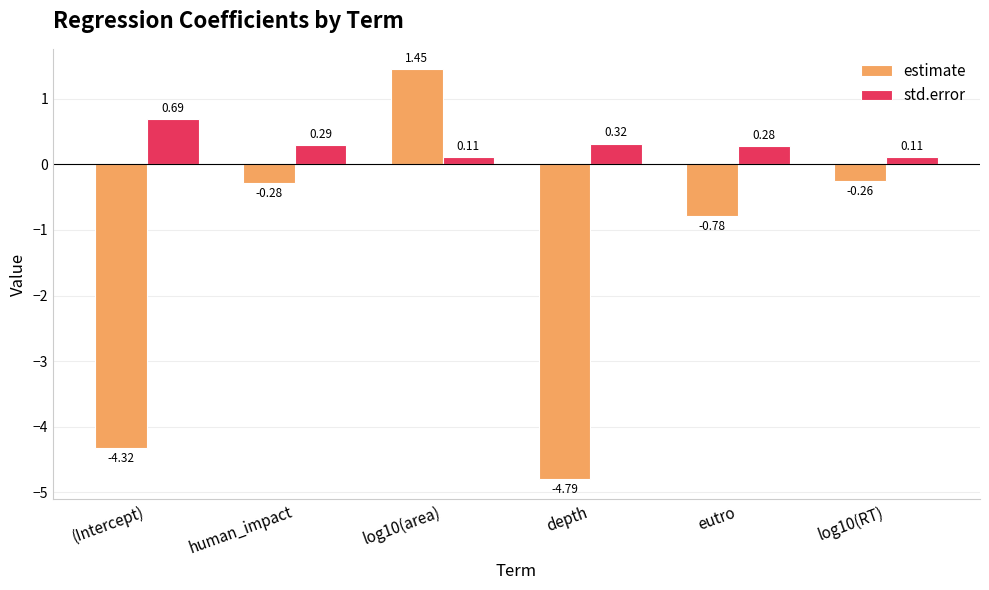

List the labels in order of estimate value, largest first.

log10(area), log10(RT), human_impact, eutro, (Intercept), depth